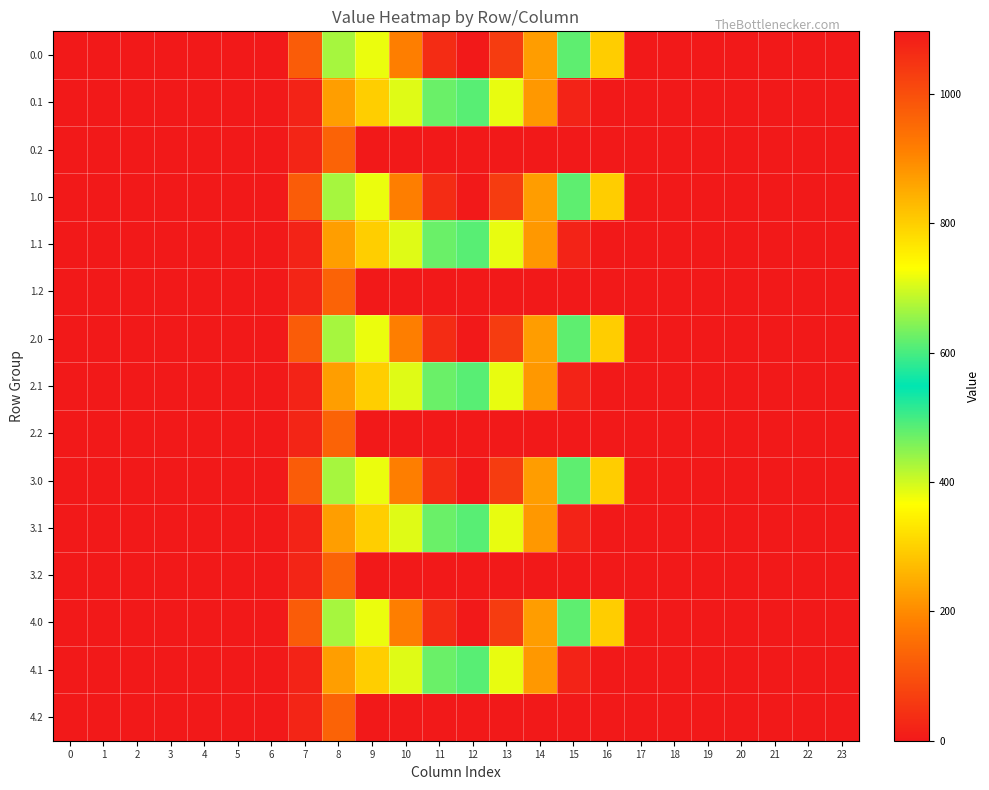

Reading right to left, extract all data points from this chart.

0.0: 23=0.0	22=0.0	21=0.0	20=0.0	19=0.0	18=0.0	17=0.0	16=294.5	15=615.9	14=870.6	13=1032.9	12=1096.7	11=1060.3	10=916.2	9=716.9	8=430.3	7=120.6	6=0.0	5=0.0	4=0.0	3=0.0	2=0.0	1=0.0	0=0.0
0.1: 23=0.0	22=0.0	21=0.0	20=0.0	19=0.0	18=0.0	17=0.0	16=0.0	15=17.3	14=219.2	13=382.7	12=485.4	11=471.7	10=388.1	9=295.9	8=227.5	7=17.7	6=0.0	5=0.0	4=0.0	3=0.0	2=0.0	1=0.0	0=0.0
0.2: 23=0.0	22=0.0	21=0.0	20=0.0	19=0.0	18=0.0	17=0.0	16=0.0	15=0.0	14=0.0	13=0.0	12=0.0	11=0.0	10=0.0	9=0.0	8=134.2	7=22.3	6=0.0	5=0.0	4=0.0	3=0.0	2=0.0	1=0.0	0=0.0
1.0: 23=0.0	22=0.0	21=0.0	20=0.0	19=0.0	18=0.0	17=0.0	16=294.5	15=615.9	14=870.6	13=1032.9	12=1096.7	11=1060.3	10=916.2	9=716.9	8=430.3	7=120.6	6=0.0	5=0.0	4=0.0	3=0.0	2=0.0	1=0.0	0=0.0
1.1: 23=0.0	22=0.0	21=0.0	20=0.0	19=0.0	18=0.0	17=0.0	16=0.0	15=17.3	14=219.2	13=382.7	12=485.4	11=471.7	10=388.1	9=295.9	8=227.5	7=17.7	6=0.0	5=0.0	4=0.0	3=0.0	2=0.0	1=0.0	0=0.0
1.2: 23=0.0	22=0.0	21=0.0	20=0.0	19=0.0	18=0.0	17=0.0	16=0.0	15=0.0	14=0.0	13=0.0	12=0.0	11=0.0	10=0.0	9=0.0	8=134.2	7=22.3	6=0.0	5=0.0	4=0.0	3=0.0	2=0.0	1=0.0	0=0.0
2.0: 23=0.0	22=0.0	21=0.0	20=0.0	19=0.0	18=0.0	17=0.0	16=294.5	15=615.9	14=870.6	13=1032.9	12=1096.7	11=1060.3	10=916.2	9=716.9	8=430.3	7=120.6	6=0.0	5=0.0	4=0.0	3=0.0	2=0.0	1=0.0	0=0.0
2.1: 23=0.0	22=0.0	21=0.0	20=0.0	19=0.0	18=0.0	17=0.0	16=0.0	15=17.3	14=219.2	13=382.7	12=485.4	11=471.7	10=388.1	9=295.9	8=227.5	7=17.7	6=0.0	5=0.0	4=0.0	3=0.0	2=0.0	1=0.0	0=0.0
2.2: 23=0.0	22=0.0	21=0.0	20=0.0	19=0.0	18=0.0	17=0.0	16=0.0	15=0.0	14=0.0	13=0.0	12=0.0	11=0.0	10=0.0	9=0.0	8=134.2	7=22.3	6=0.0	5=0.0	4=0.0	3=0.0	2=0.0	1=0.0	0=0.0
3.0: 23=0.0	22=0.0	21=0.0	20=0.0	19=0.0	18=0.0	17=0.0	16=294.5	15=615.9	14=870.6	13=1032.9	12=1096.7	11=1060.3	10=916.2	9=716.9	8=430.3	7=120.6	6=0.0	5=0.0	4=0.0	3=0.0	2=0.0	1=0.0	0=0.0
3.1: 23=0.0	22=0.0	21=0.0	20=0.0	19=0.0	18=0.0	17=0.0	16=0.0	15=17.3	14=219.2	13=382.7	12=485.4	11=471.7	10=388.1	9=295.9	8=227.5	7=17.7	6=0.0	5=0.0	4=0.0	3=0.0	2=0.0	1=0.0	0=0.0
3.2: 23=0.0	22=0.0	21=0.0	20=0.0	19=0.0	18=0.0	17=0.0	16=0.0	15=0.0	14=0.0	13=0.0	12=0.0	11=0.0	10=0.0	9=0.0	8=134.2	7=22.3	6=0.0	5=0.0	4=0.0	3=0.0	2=0.0	1=0.0	0=0.0
4.0: 23=0.0	22=0.0	21=0.0	20=0.0	19=0.0	18=0.0	17=0.0	16=294.5	15=615.9	14=870.6	13=1032.9	12=1096.7	11=1060.3	10=916.2	9=716.9	8=430.3	7=120.6	6=0.0	5=0.0	4=0.0	3=0.0	2=0.0	1=0.0	0=0.0
4.1: 23=0.0	22=0.0	21=0.0	20=0.0	19=0.0	18=0.0	17=0.0	16=0.0	15=17.3	14=219.2	13=382.7	12=485.4	11=471.7	10=388.1	9=295.9	8=227.5	7=17.7	6=0.0	5=0.0	4=0.0	3=0.0	2=0.0	1=0.0	0=0.0
4.2: 23=0.0	22=0.0	21=0.0	20=0.0	19=0.0	18=0.0	17=0.0	16=0.0	15=0.0	14=0.0	13=0.0	12=0.0	11=0.0	10=0.0	9=0.0	8=134.2	7=22.3	6=0.0	5=0.0	4=0.0	3=0.0	2=0.0	1=0.0	0=0.0